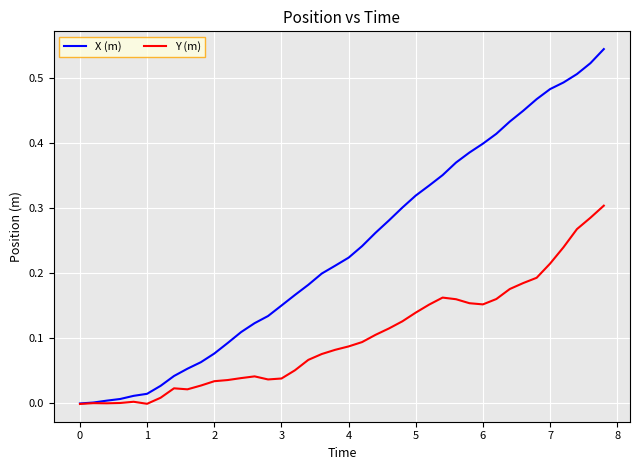

Rank the series by their maximum value, from highest to lowest.

X (m), Y (m)